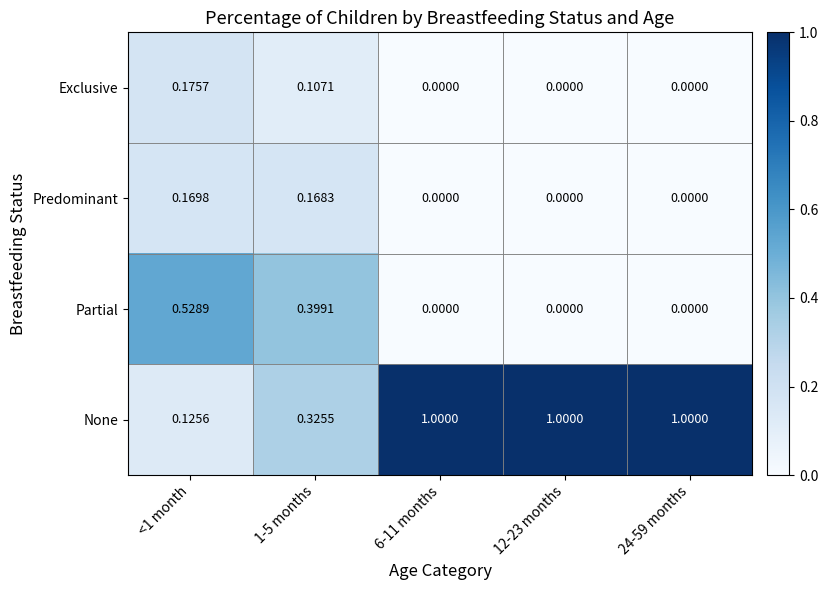

Which series changed the most between 1-5 months and 12-23 months?

None